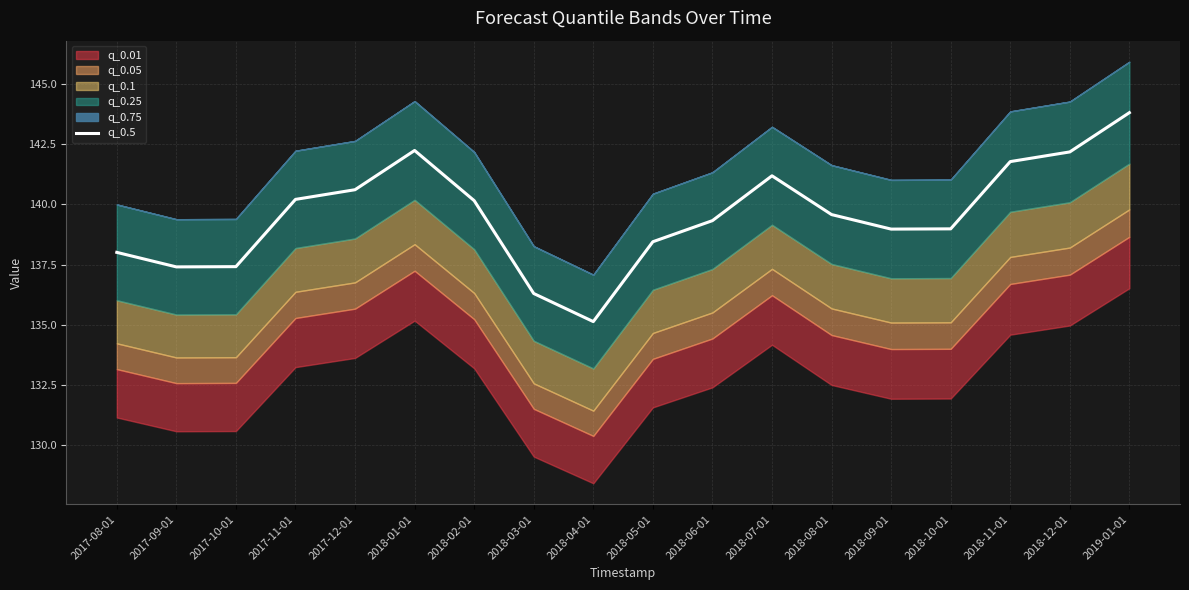

How many values are below 139?

8